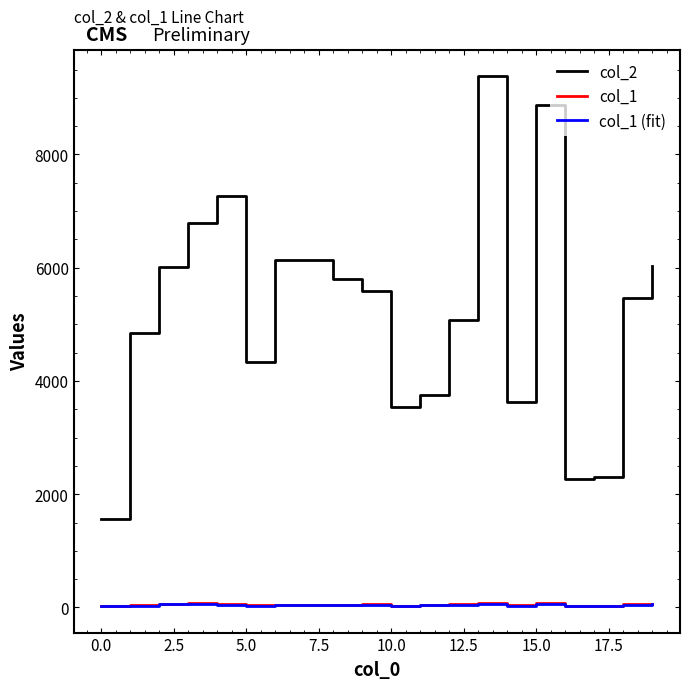

How many interior local peaks does the col_2 series have?

4